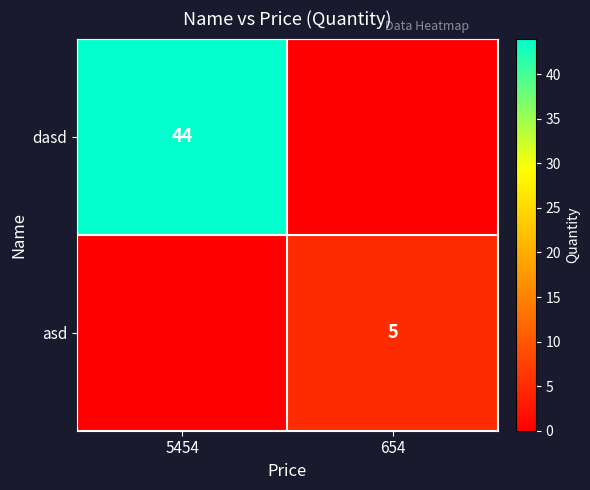

Is it true that dasd equals 44 at 5454?

True